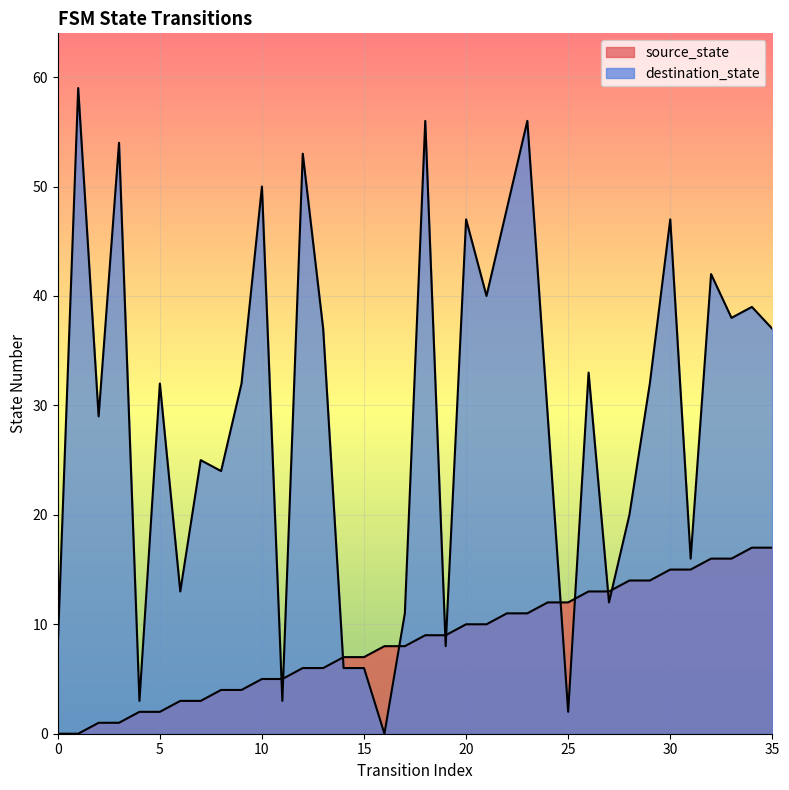

How many lines are shown in the chart?

2